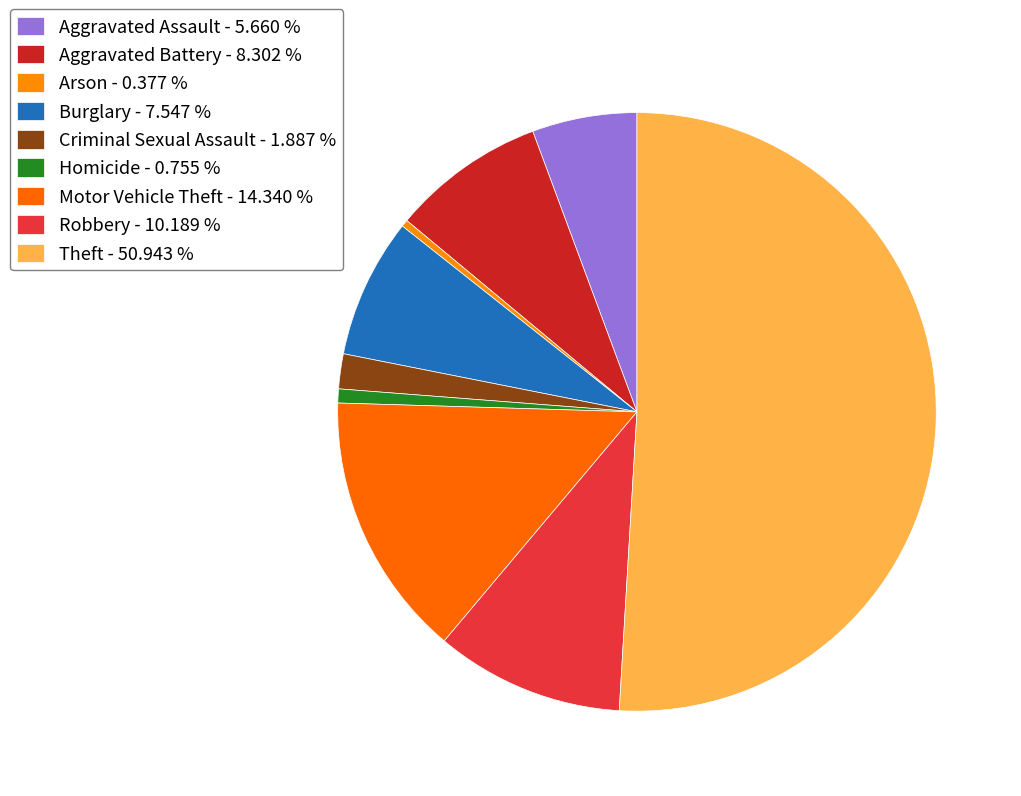

Count the number of slices in the pie.

9